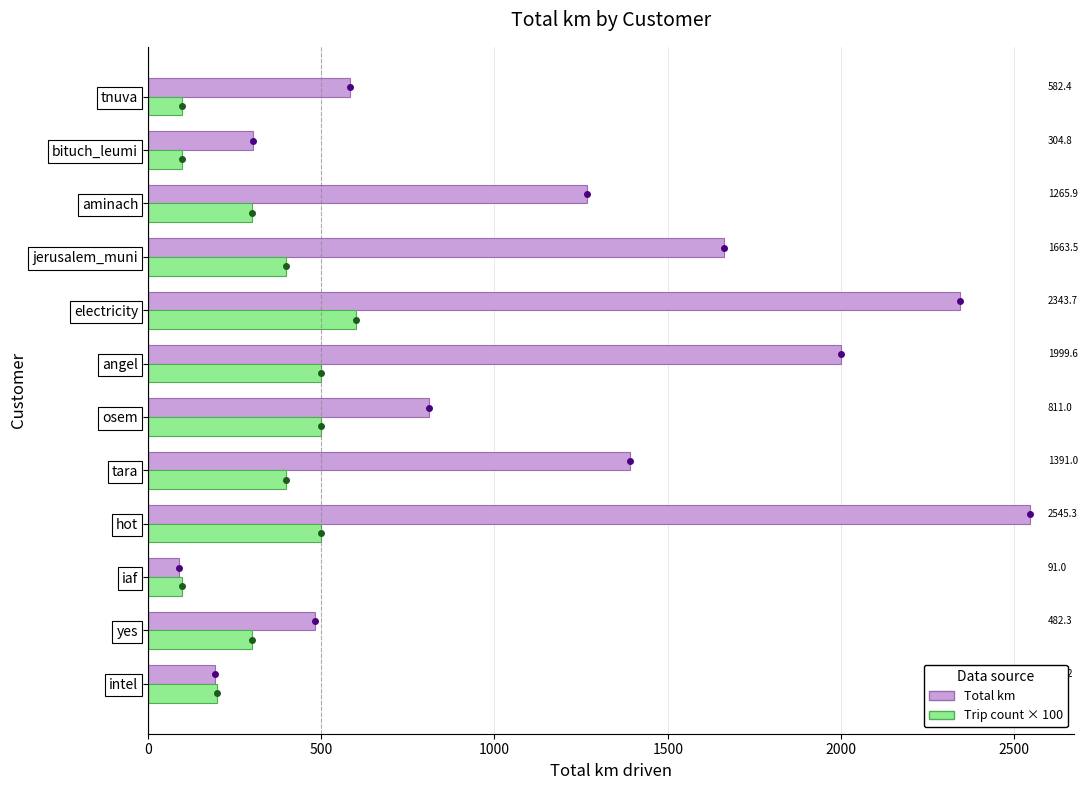

At how many categories does at least one series exceed 282?

10